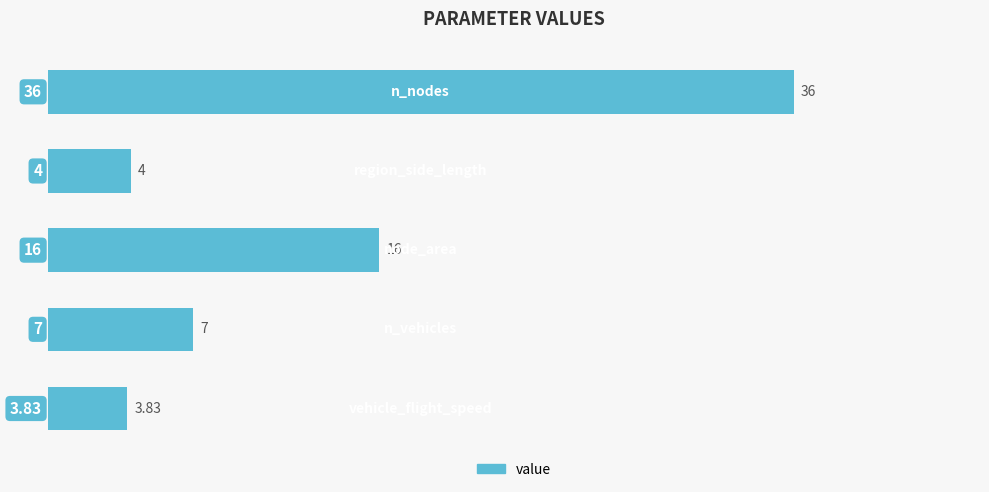

What is the average value?

13.4